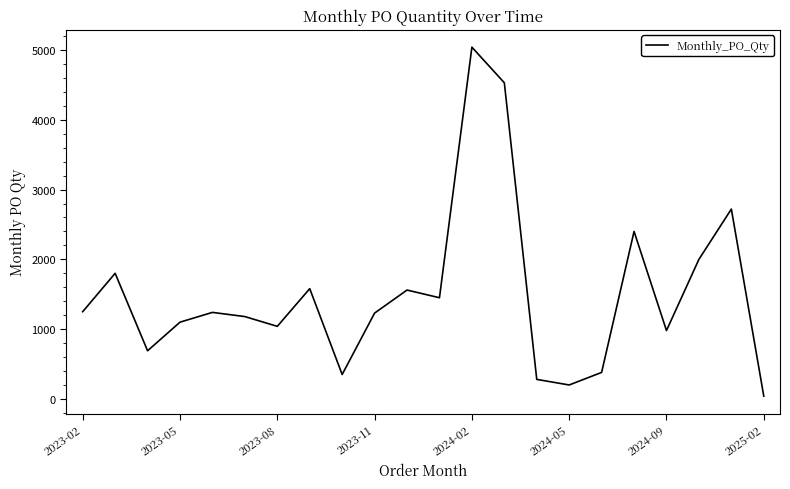

What is the minimum value shown in the chart?

40